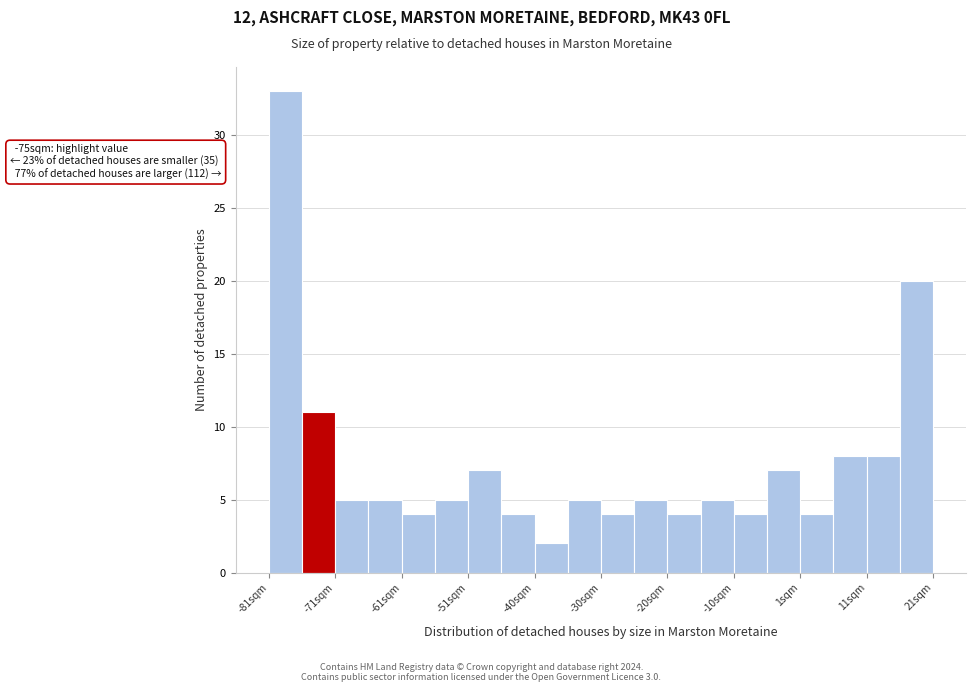

Around what value on the x-axis is the tallest bar? Give the approximate position of its centre, as read against the axis.

-78